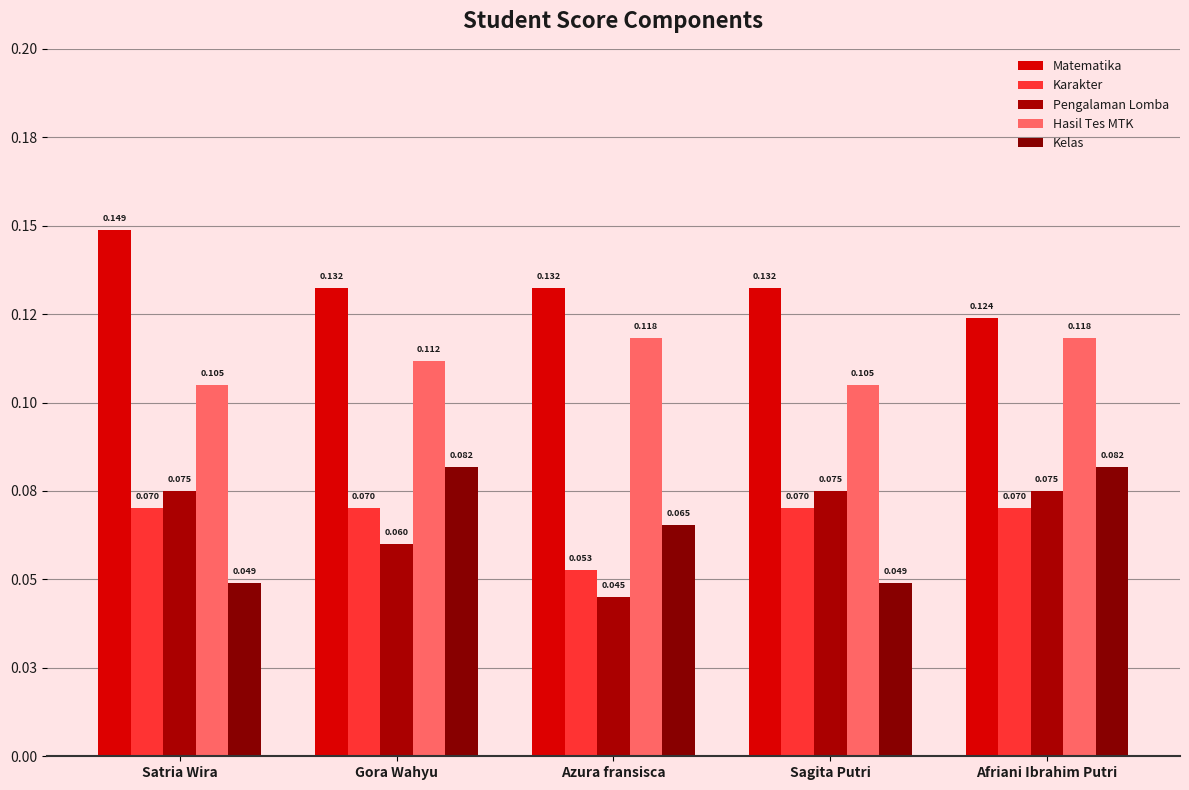

Does the chart contain any negative values?

No